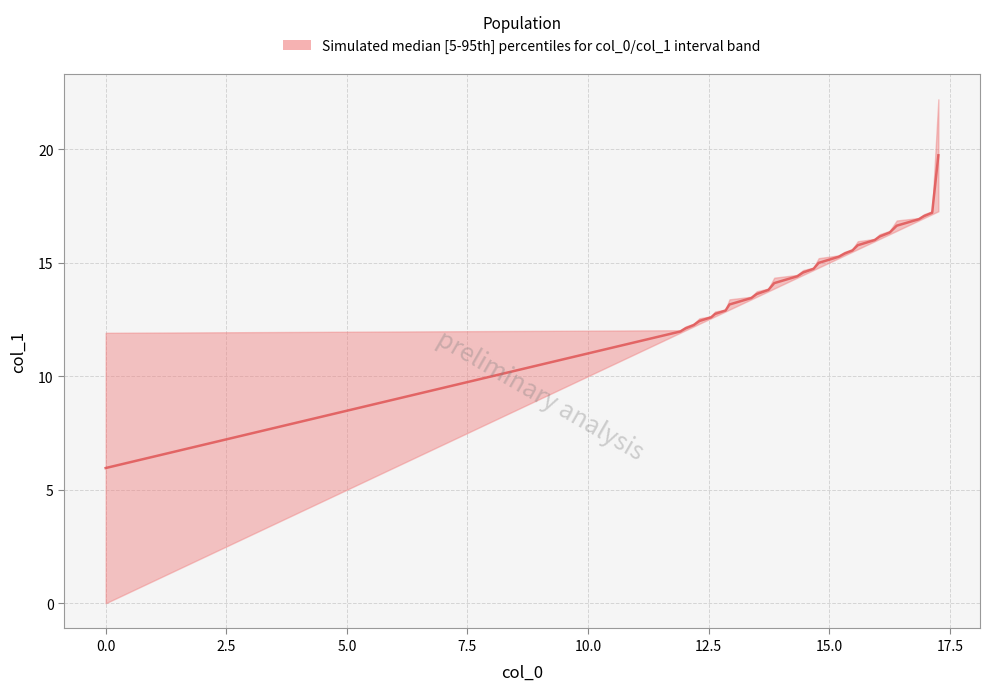

At which category is the sum across all series the highest?

17.262438